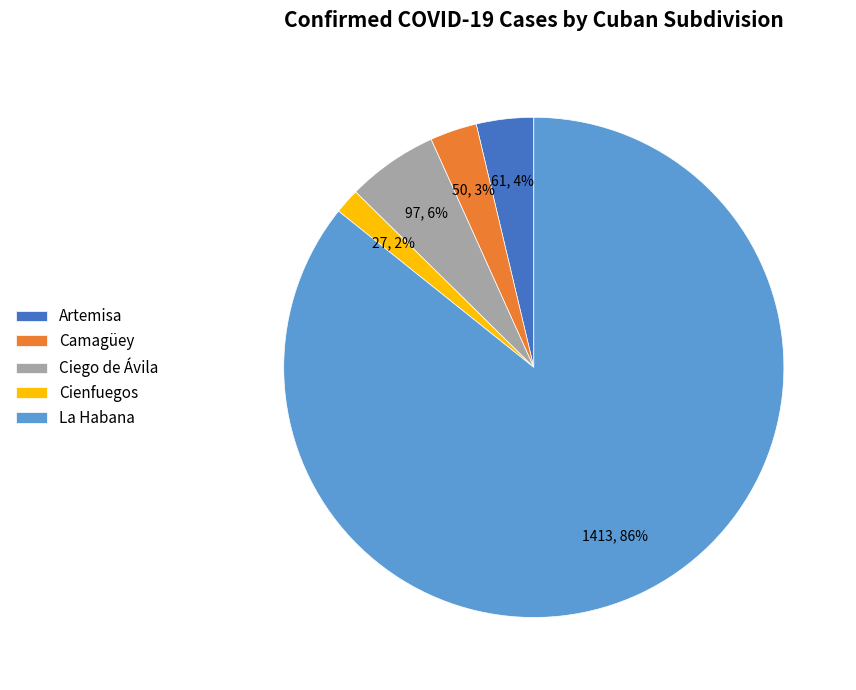

Is it true that Cienfuegos is 2% of the pie?

True